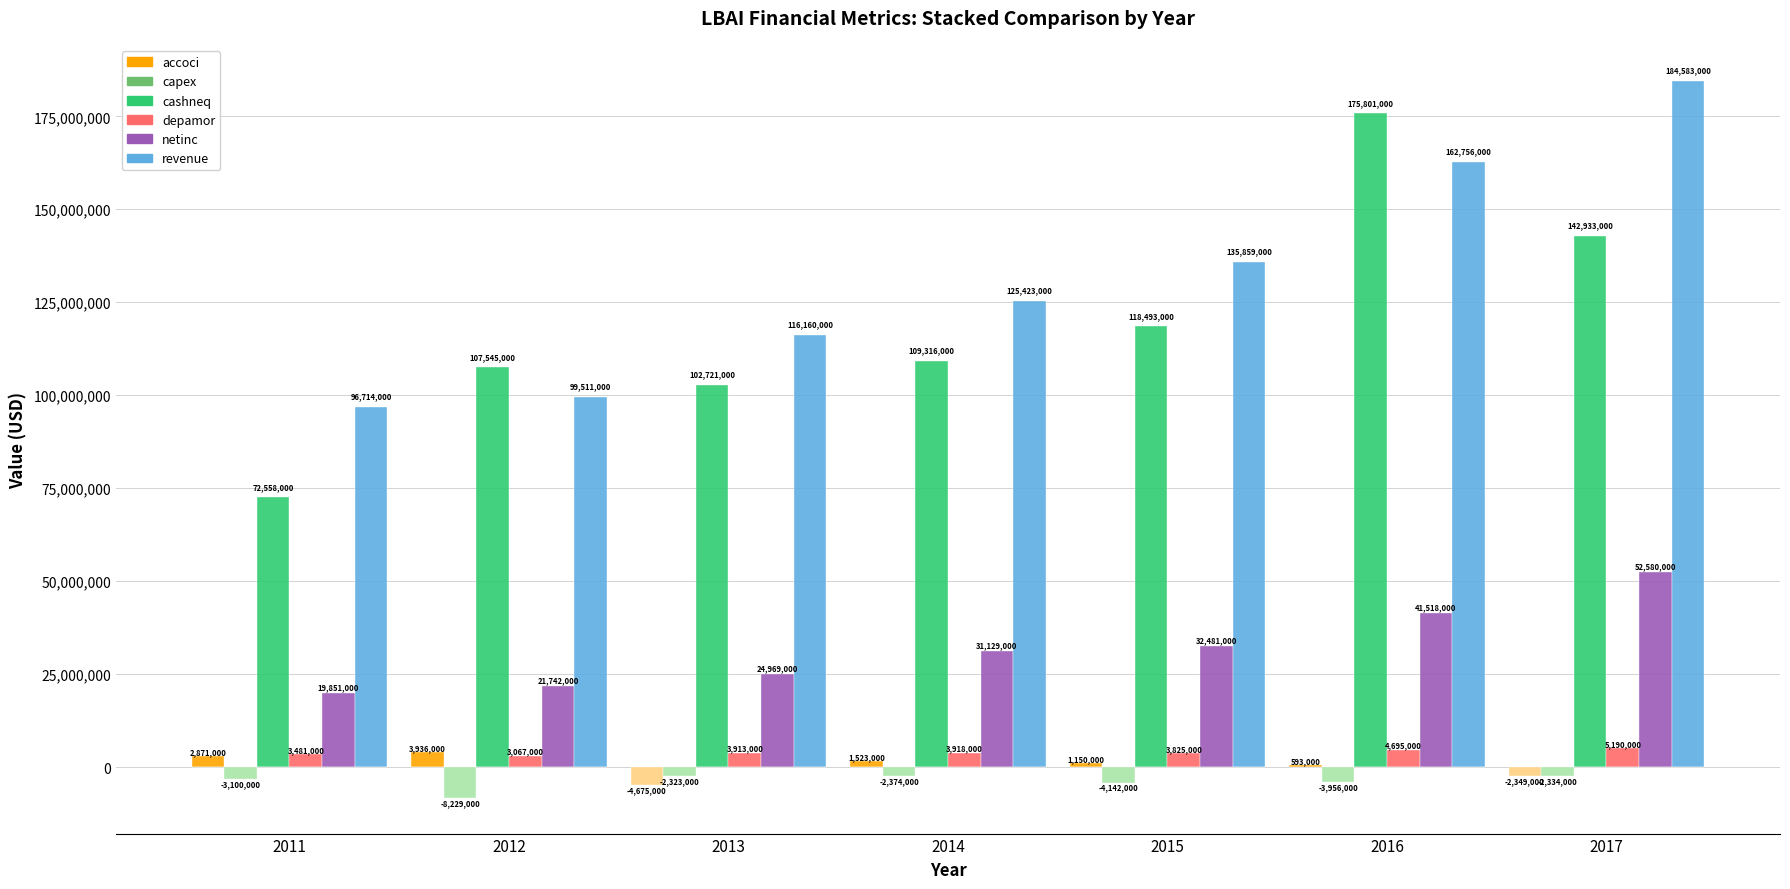

At which category is the sum across all series the highest?

2016